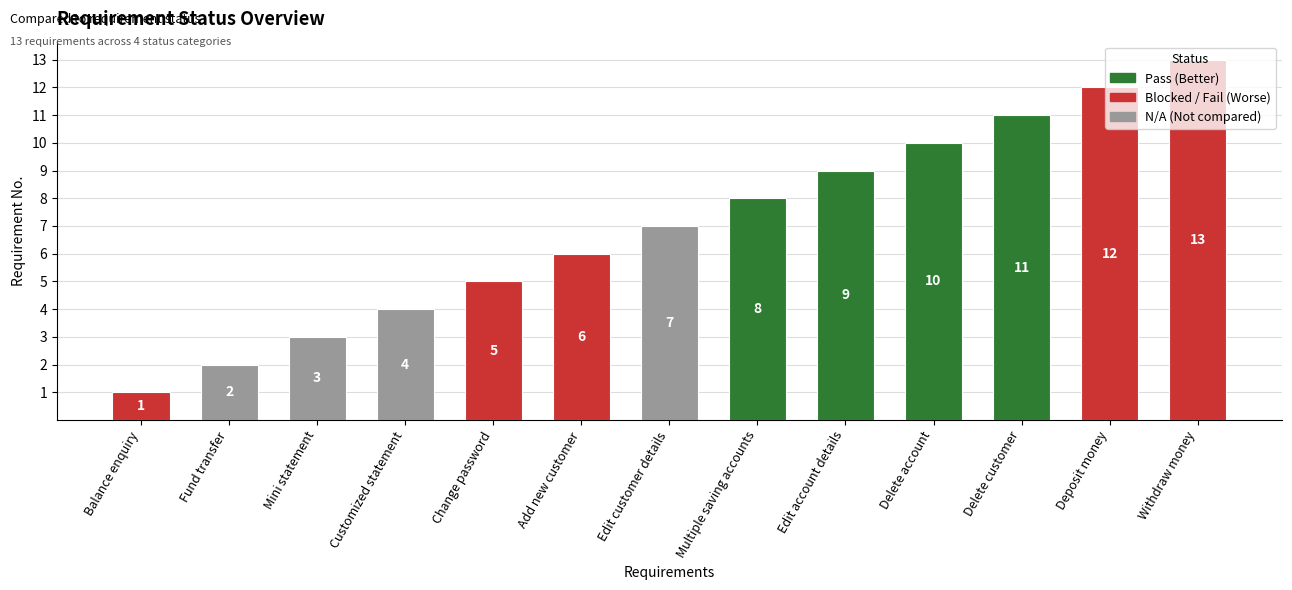

What is the sum of all values?

91